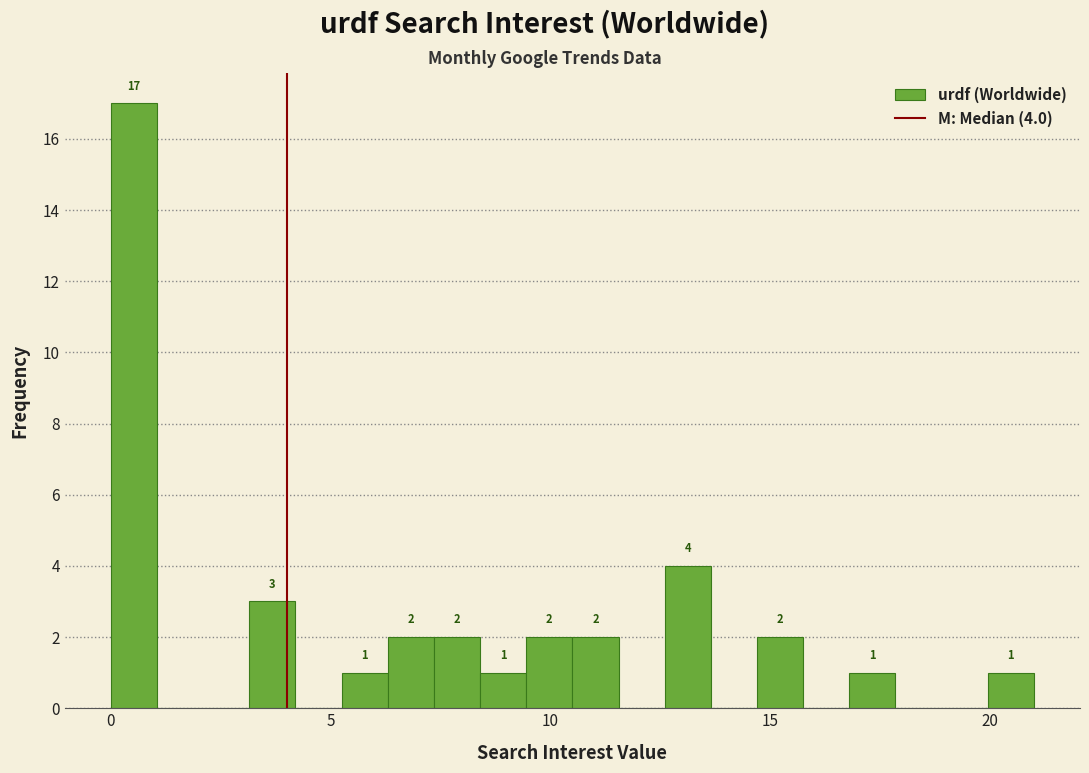

Read against the x-axis, roughly where is the centre of the tallest bar?

0.5